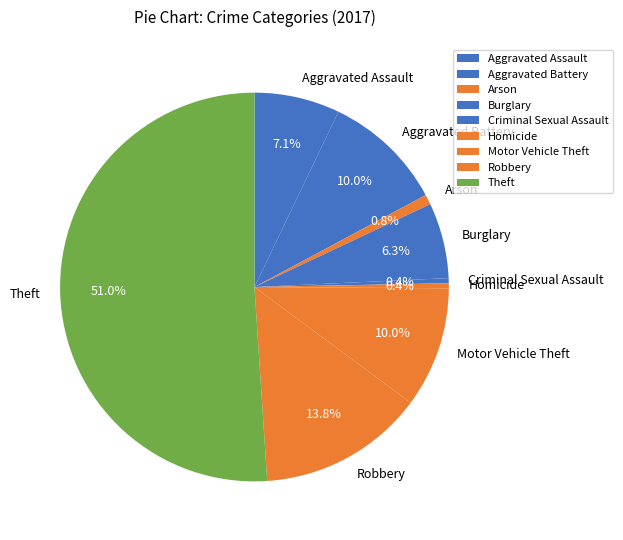

Which slice is the largest?

Theft